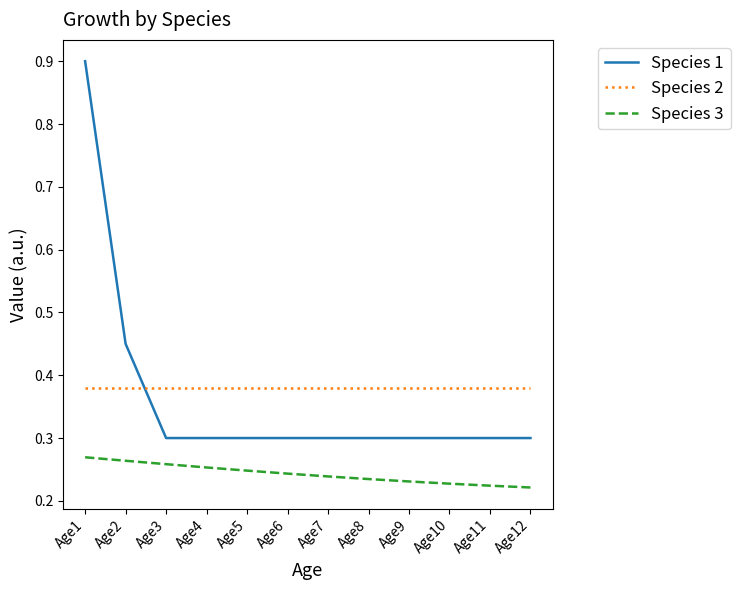

What is the maximum value shown in the chart?

0.9